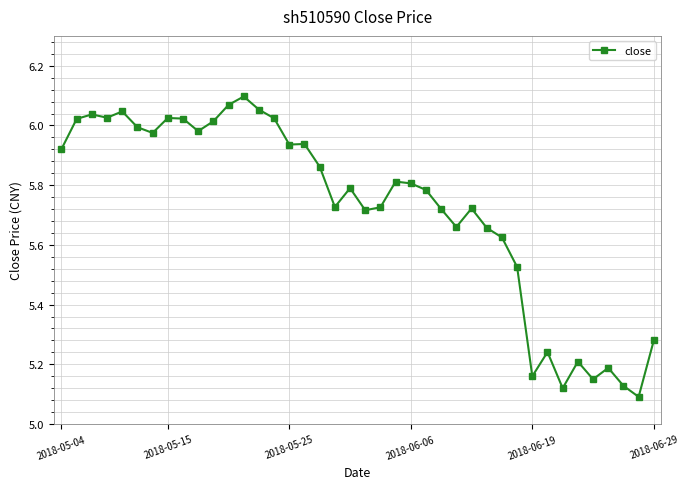

True or false: there are more than 0 points higher than both neighbors.

True